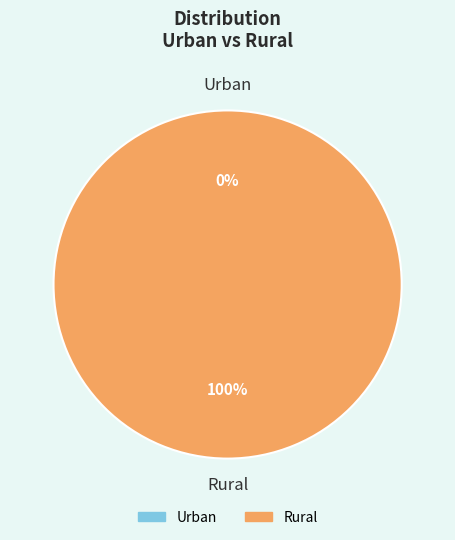

Count the number of slices in the pie.

2